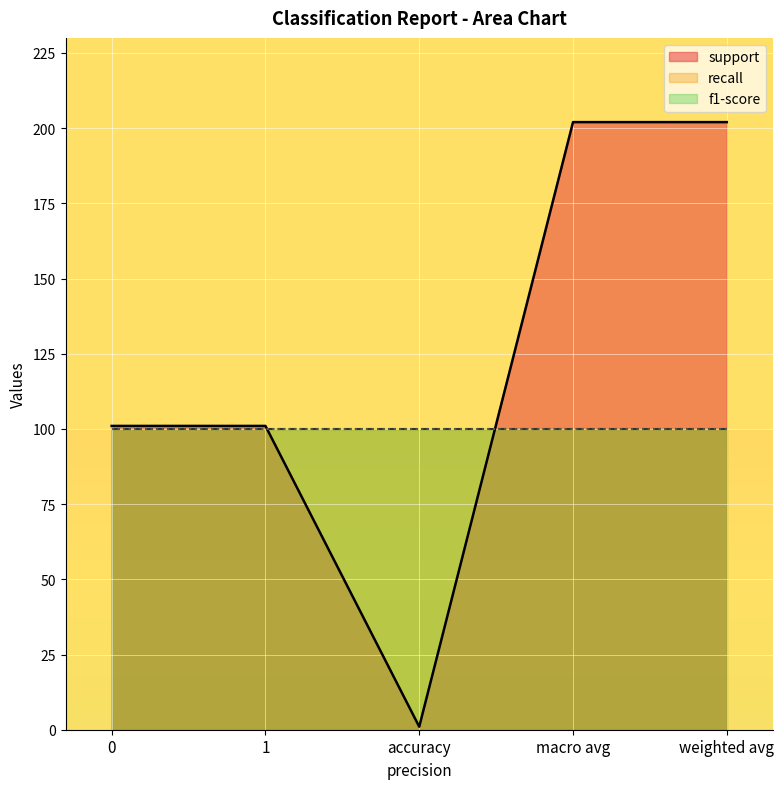

How many distinct data groups are displayed?

3